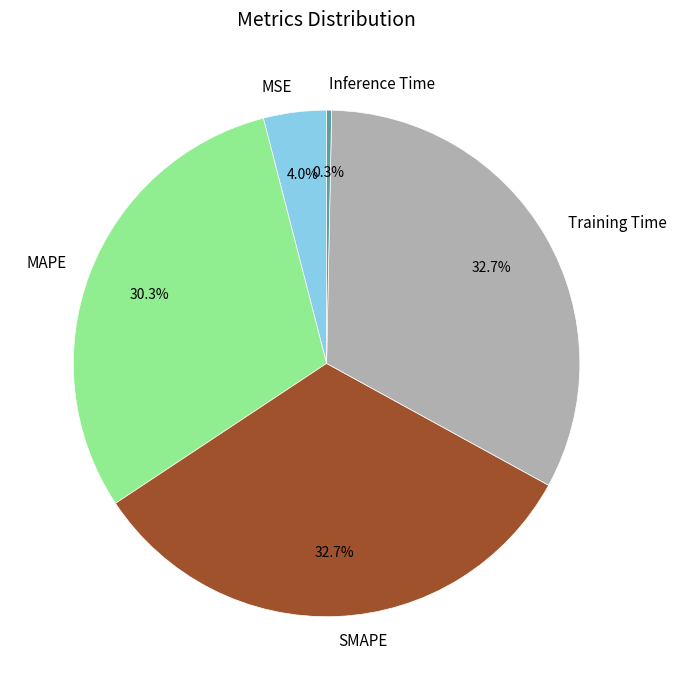

What percentage is the MSE slice, to the nearest percent?

4%